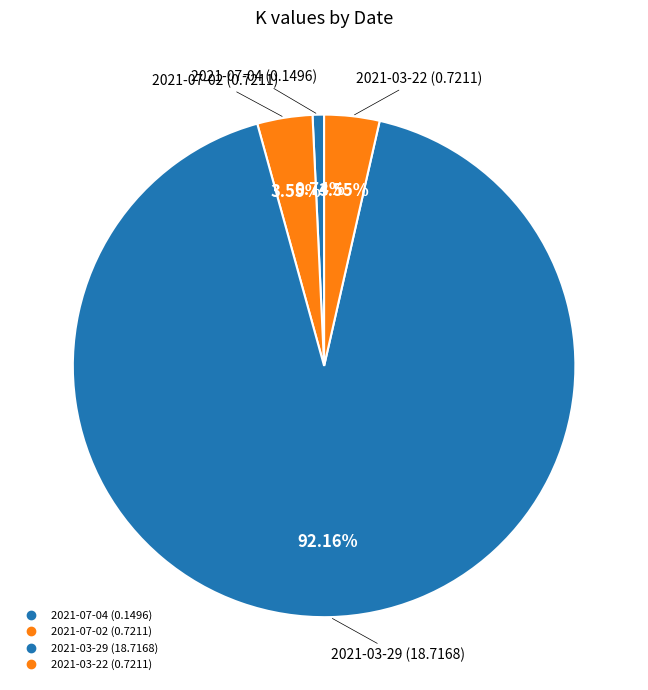

How many slices are in this pie chart?

4